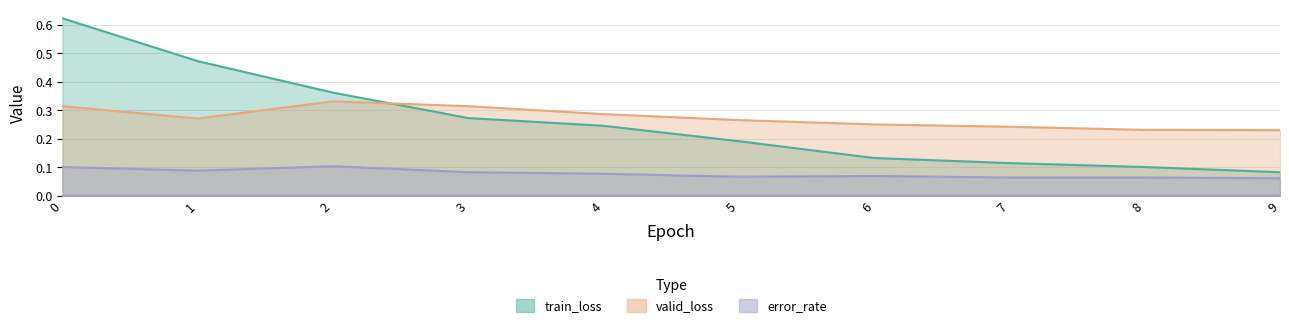

Which series has the largest total across all categories?

valid_loss